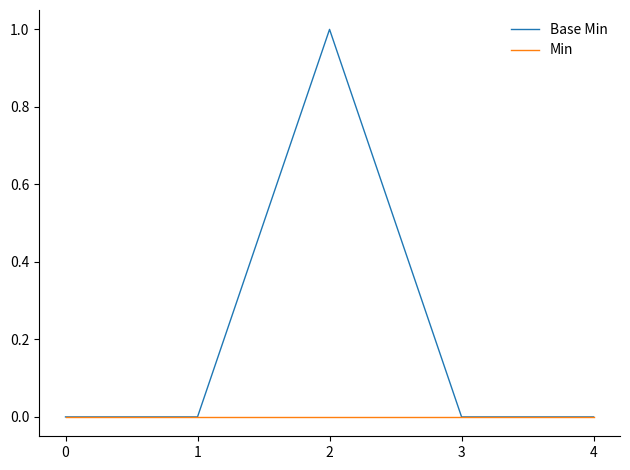

List the series in order of their peak value, highest first.

Base Min, Min